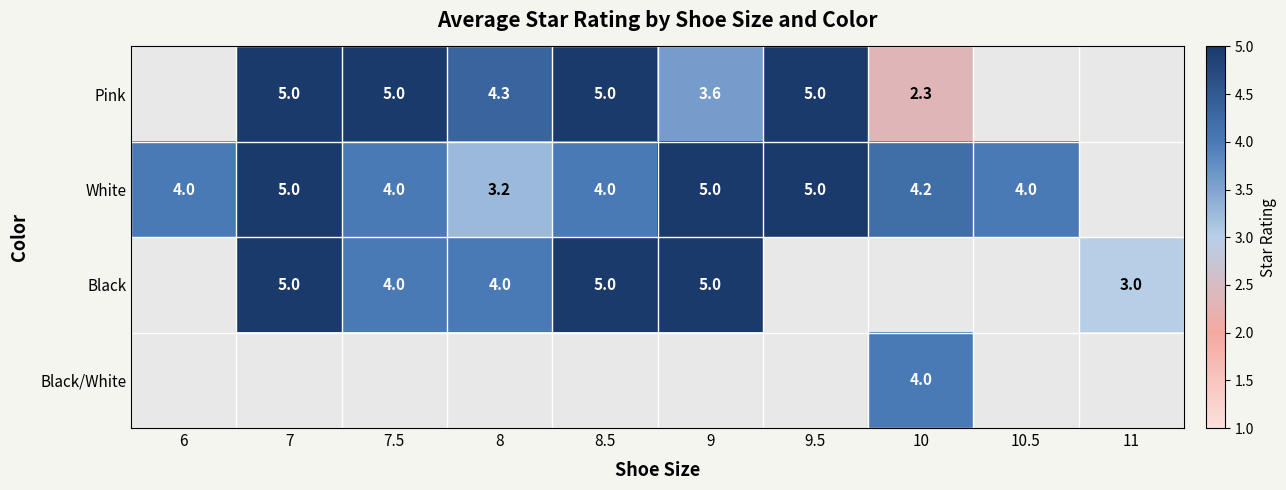

Is it true that White equals 7.5 at 10?

False